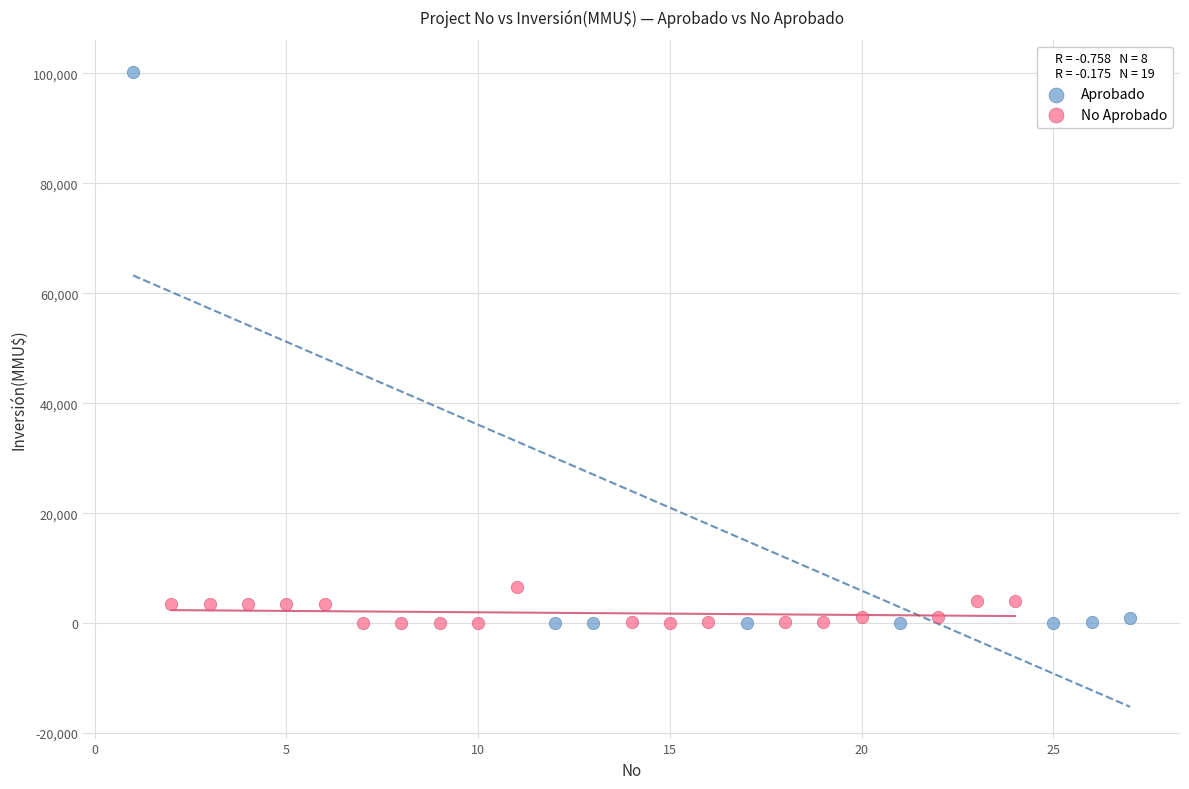

Which series contains the highest Y value?

Aprobado